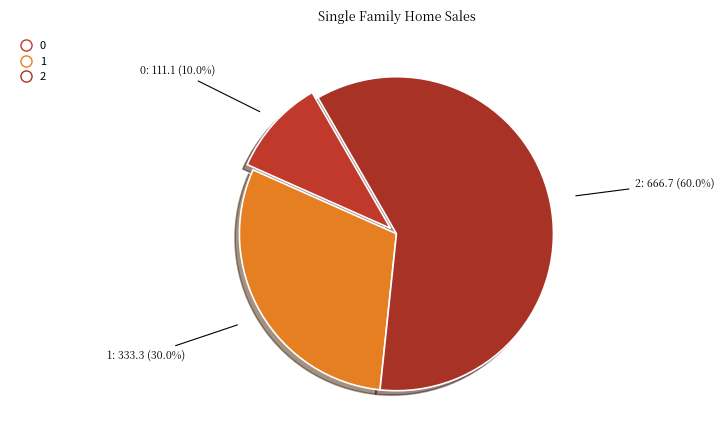

What percentage is the 2 slice, to the nearest percent?

60%